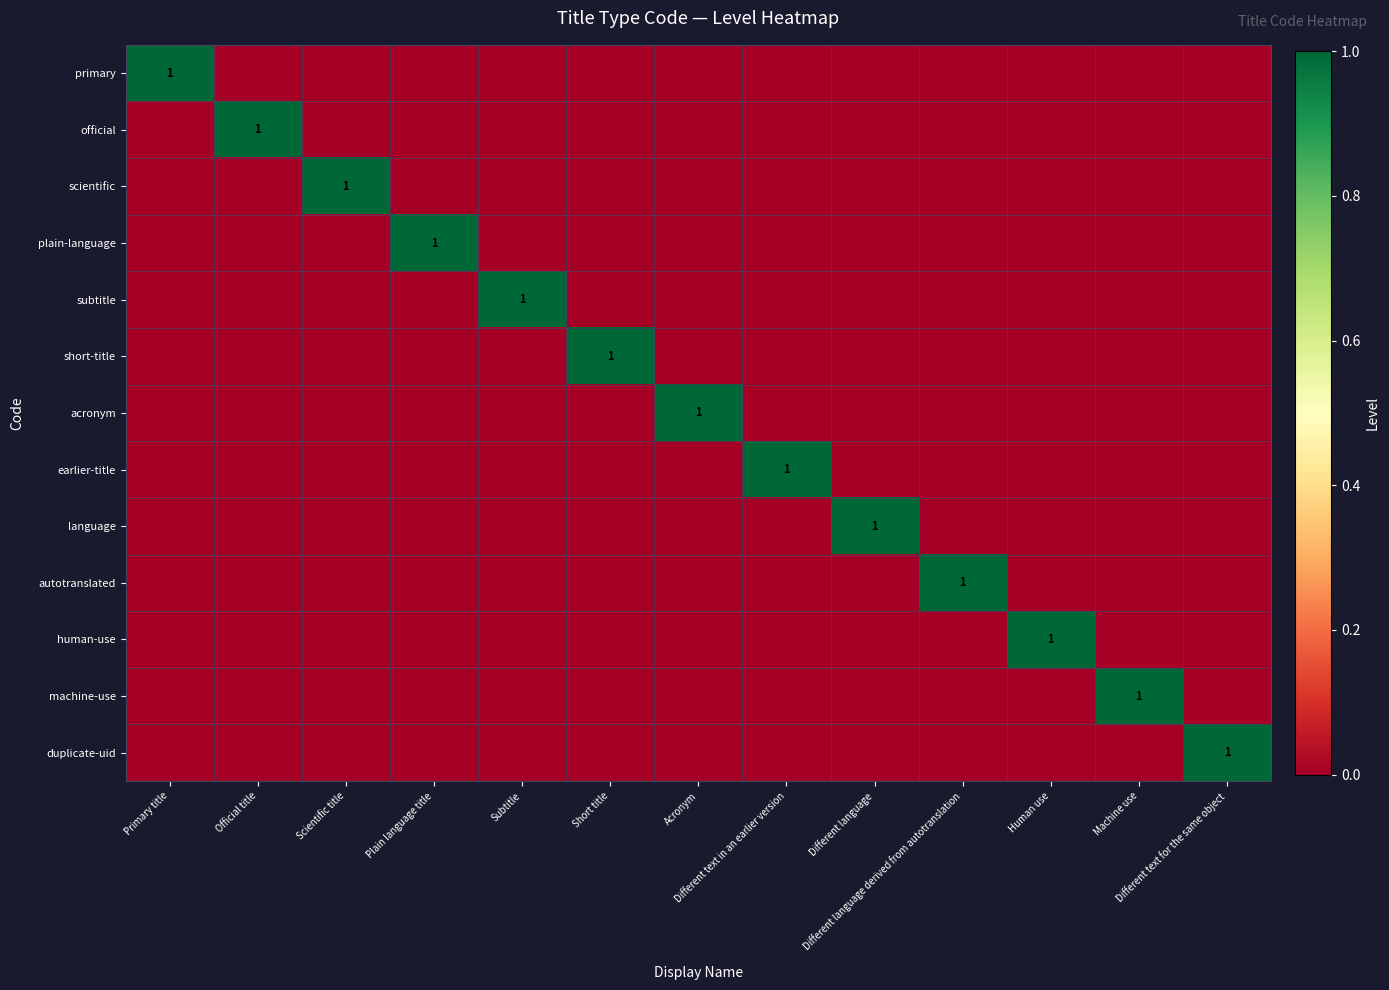

The value of earlier-title at Acronym is 0. True or false?

True